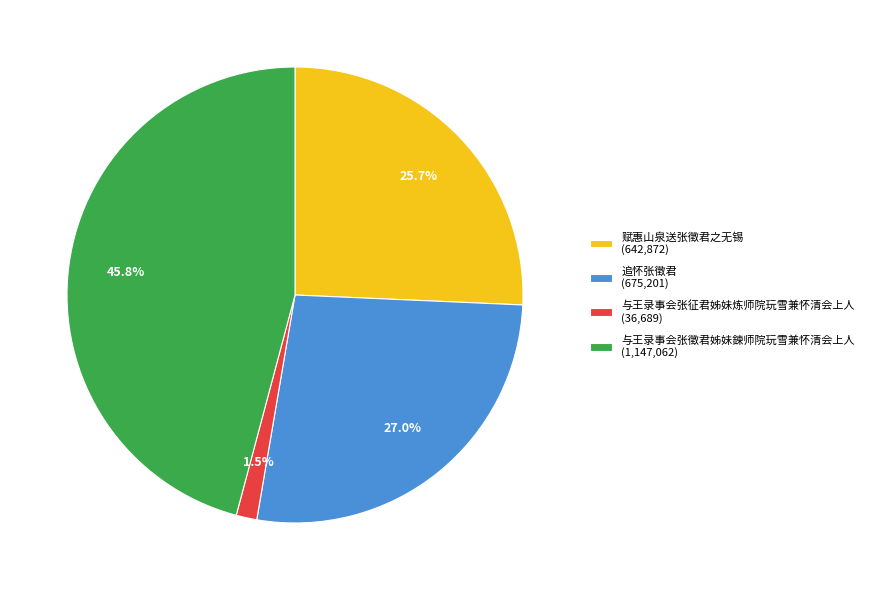

Does any single category account for the majority?

No